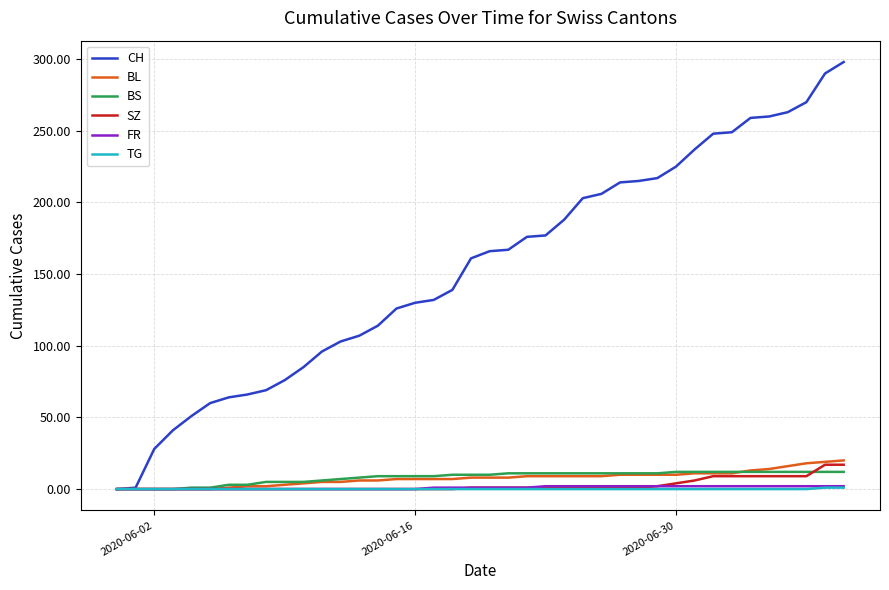

Which series has the widest spread of values?

CH